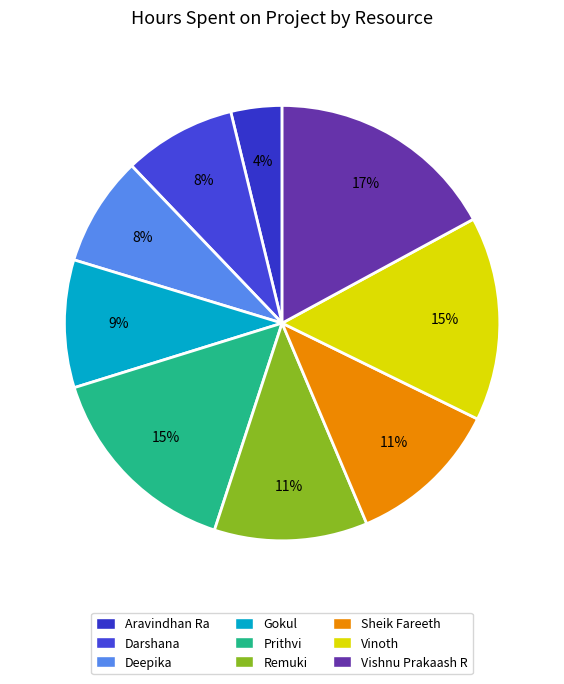

Which has a higher value, Deepika or Remuki?

Remuki